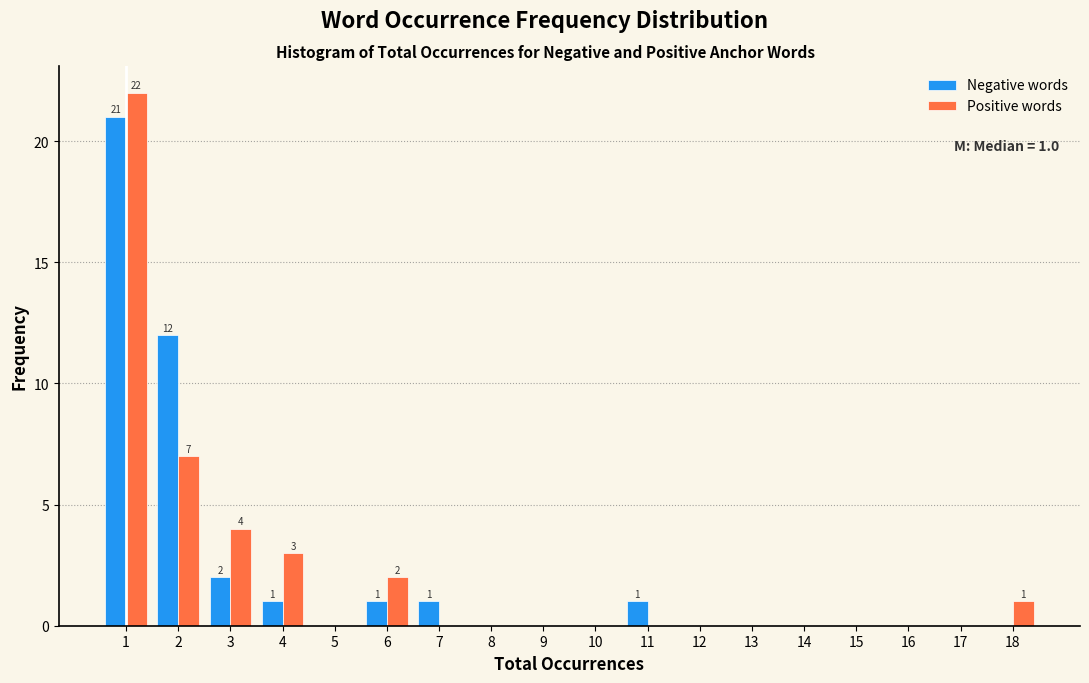

In the Positive words series, which range on the x-axis has the tallest bar?

0.5 to 1.5